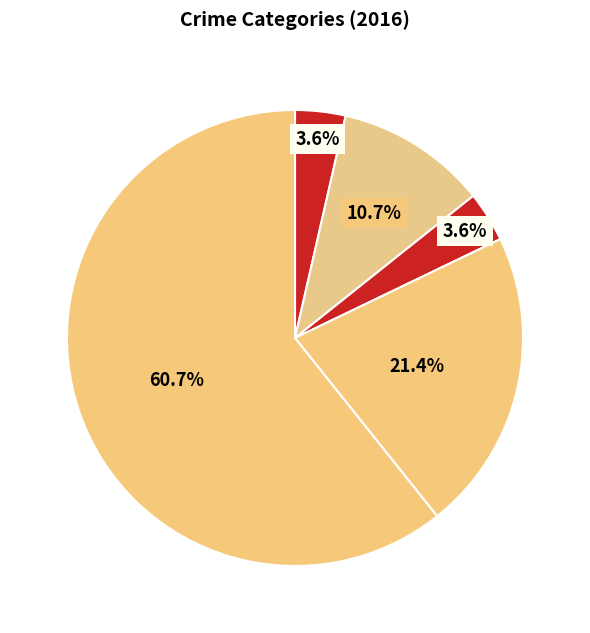

Count the number of slices in the pie.

5